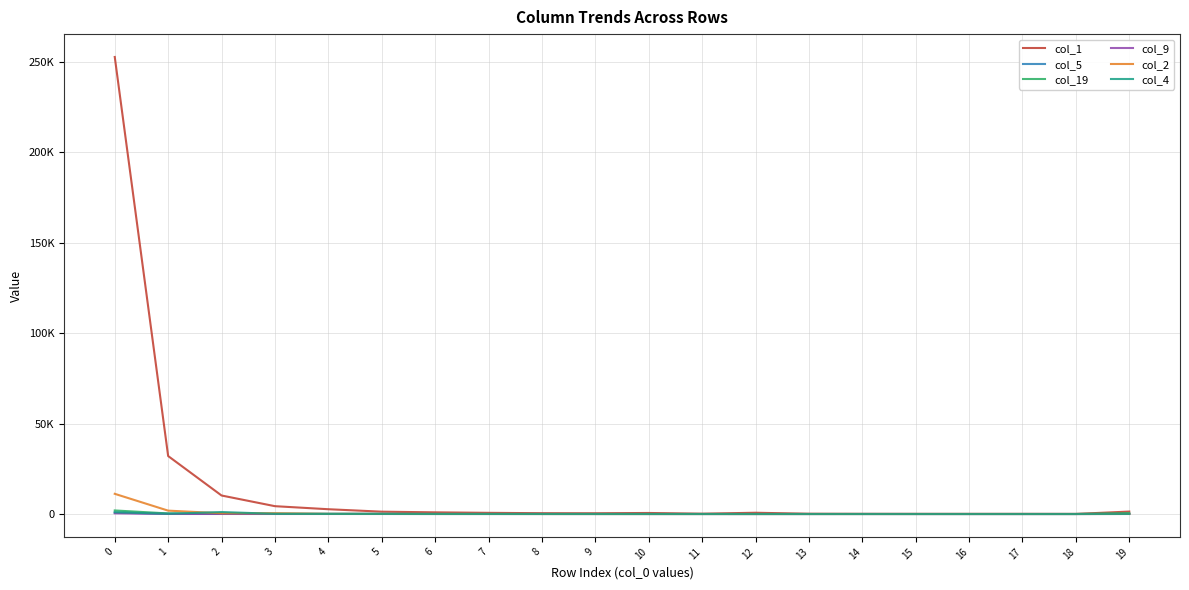

What is the difference between the maximum and minimum values in the col_1 series?

252749